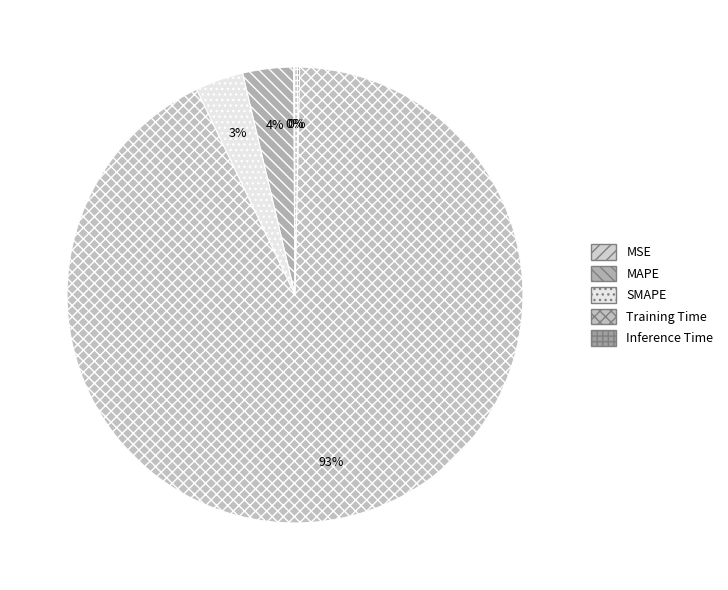

Combined, what portion of the pie is SMAPE and MAPE?

7.0%